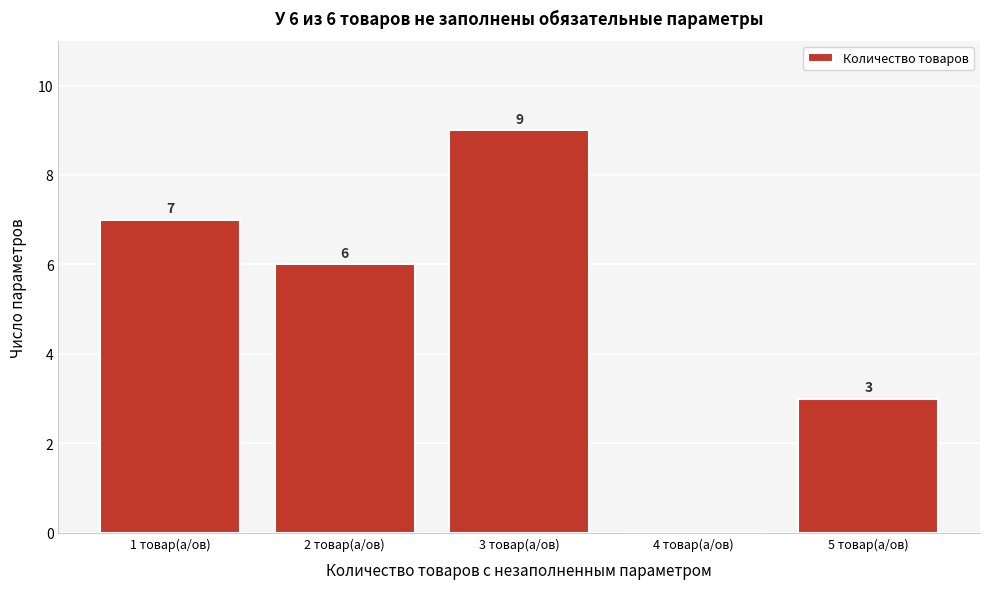

Reading left to right, extract all data points from this chart.

1 товар(а/ов)=7	2 товар(а/ов)=6	3 товар(а/ов)=9	4 товар(а/ов)=0	5 товар(а/ов)=3